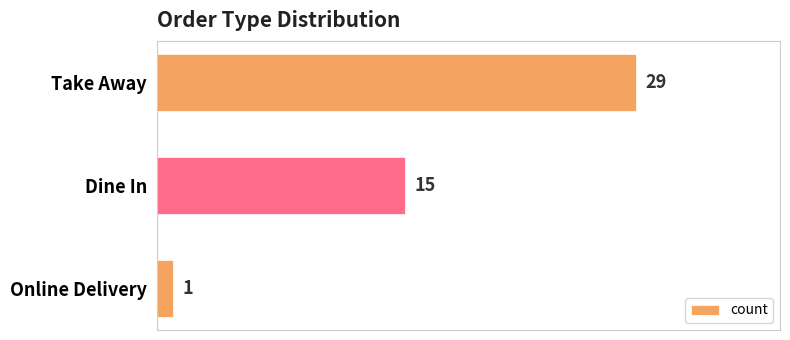

How many series are shown in this chart?

1